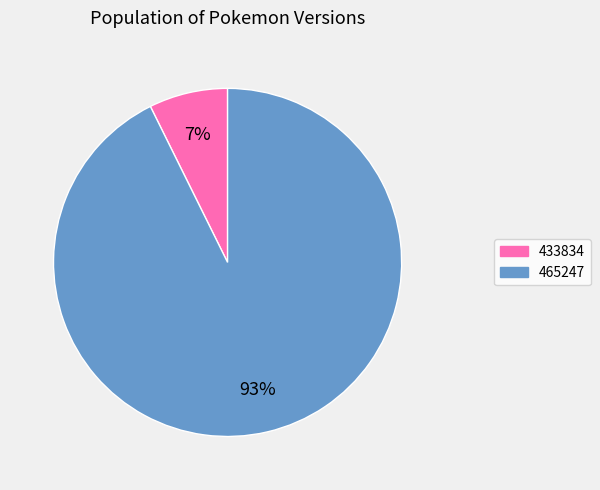

To the nearest percent, what portion does 433834 represent?

7%